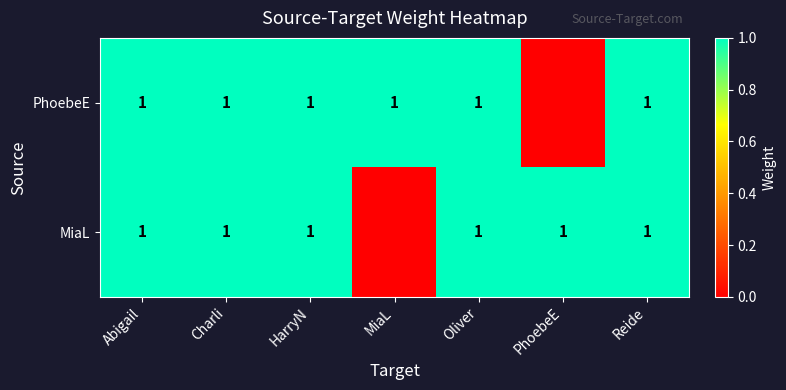

The value of MiaL at Abigail is 0. True or false?

False